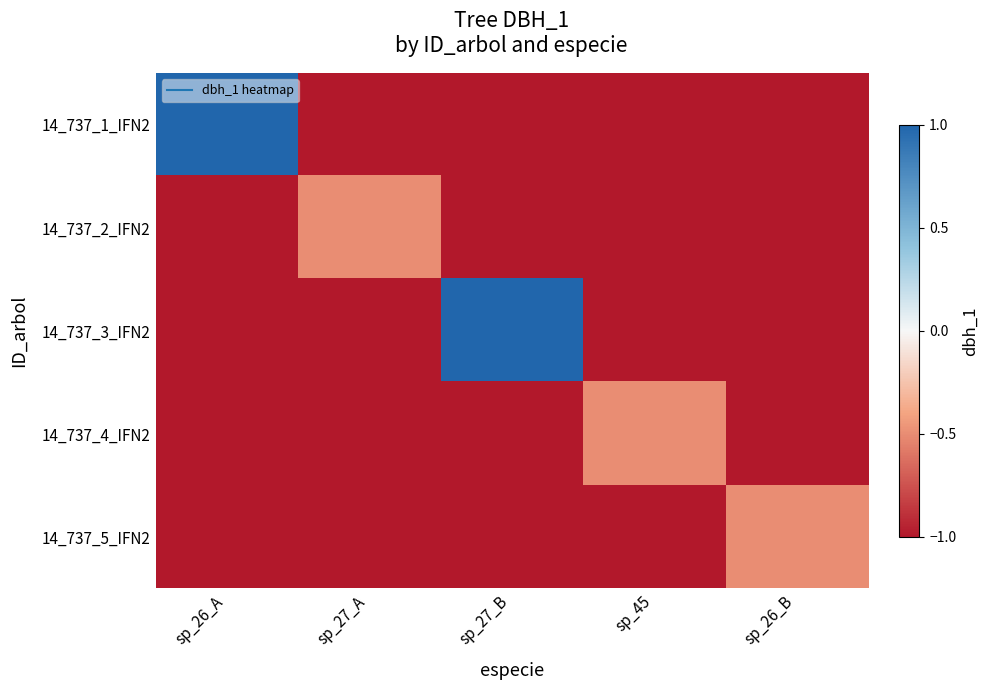

Reading left to right, transcribe all the data shown in this chart.

14_737_1_IFN2: sp_26_A=1.0	sp_27_A=-1.0	sp_27_B=-1.0	sp_45=-1.0	sp_26_B=-1.0
14_737_2_IFN2: sp_26_A=-1.0	sp_27_A=-0.5	sp_27_B=-1.0	sp_45=-1.0	sp_26_B=-1.0
14_737_3_IFN2: sp_26_A=-1.0	sp_27_A=-1.0	sp_27_B=1.0	sp_45=-1.0	sp_26_B=-1.0
14_737_4_IFN2: sp_26_A=-1.0	sp_27_A=-1.0	sp_27_B=-1.0	sp_45=-0.5	sp_26_B=-1.0
14_737_5_IFN2: sp_26_A=-1.0	sp_27_A=-1.0	sp_27_B=-1.0	sp_45=-1.0	sp_26_B=-0.5